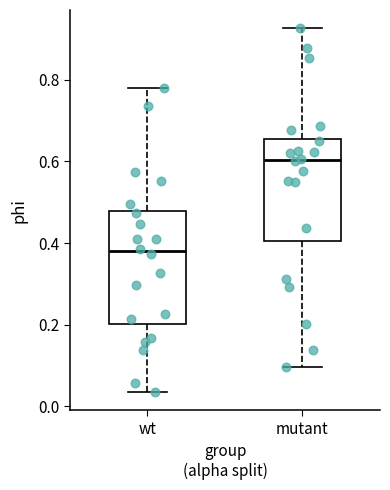

Comparing the boxes themselves (not the whiskers), which one is the tallest?

wt